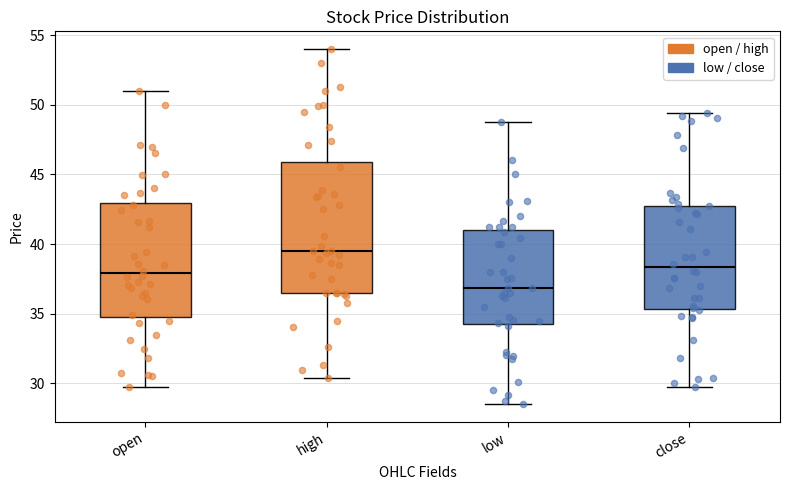

Reading left to right, read every box against the y-axis: the position of its median line, the range the box covers, and the ends of its whiskers. The values are not printed on the chart, so give them approximately, as read against the axis.

open: median 38.0, box 35.0 to 43.0, whiskers 30.0 to 51.0
high: median 39.5, box 36.5 to 46.0, whiskers 30.5 to 54.0
low: median 37.0, box 34.5 to 41.0, whiskers 28.5 to 49.0
close: median 38.5, box 35.5 to 43.0, whiskers 29.5 to 49.5